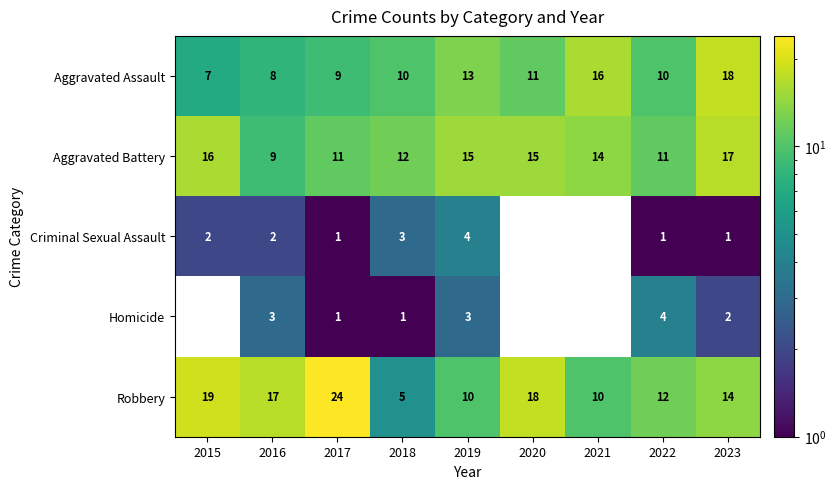

Is the value of Robbery at 2018 greater than the value of Aggravated Assault at 2023?

No